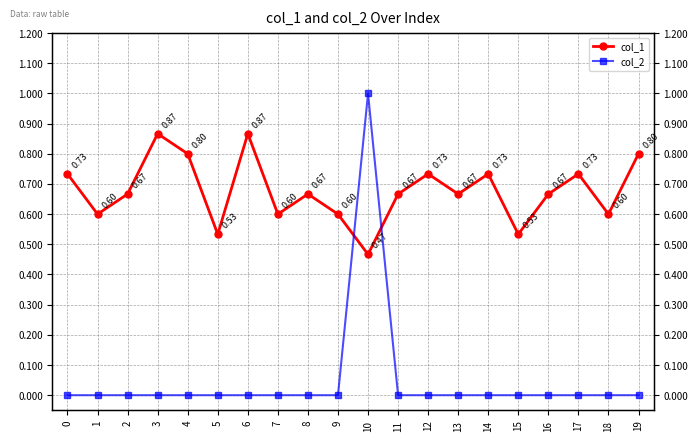

List the labels in order of col_2 value, smallest first.

0, 1, 2, 3, 4, 5, 6, 7, 8, 9, 11, 12, 13, 14, 15, 16, 17, 18, 19, 10